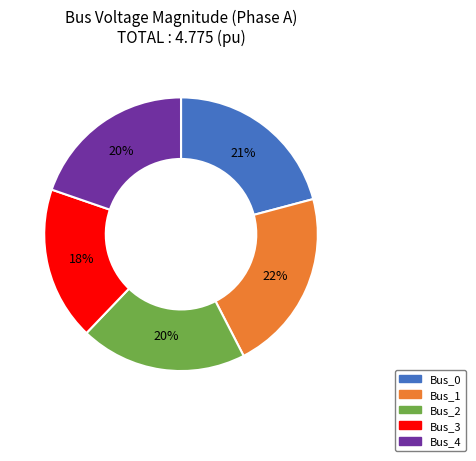

How many segments does this pie chart have?

5